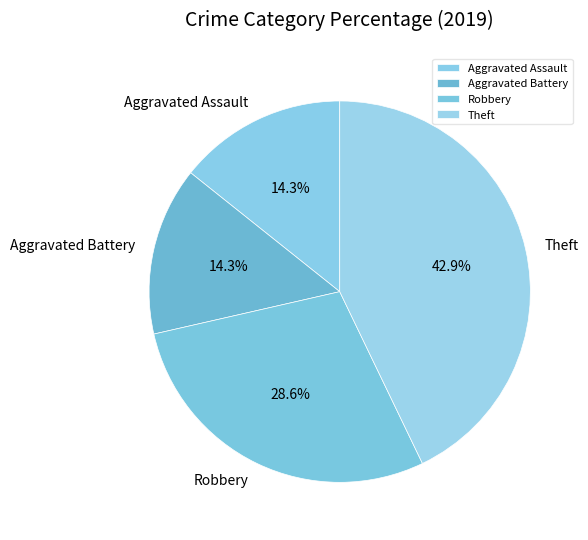

What percentage is the Aggravated Assault slice, to the nearest percent?

14%